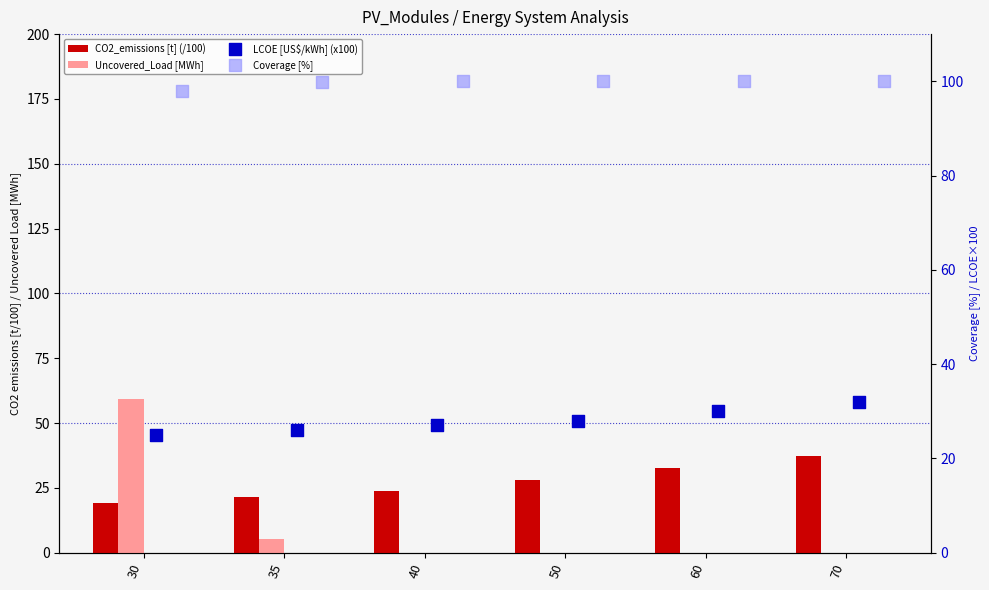

Which series contains the lowest Y value?

Uncovered_Load [MWh]